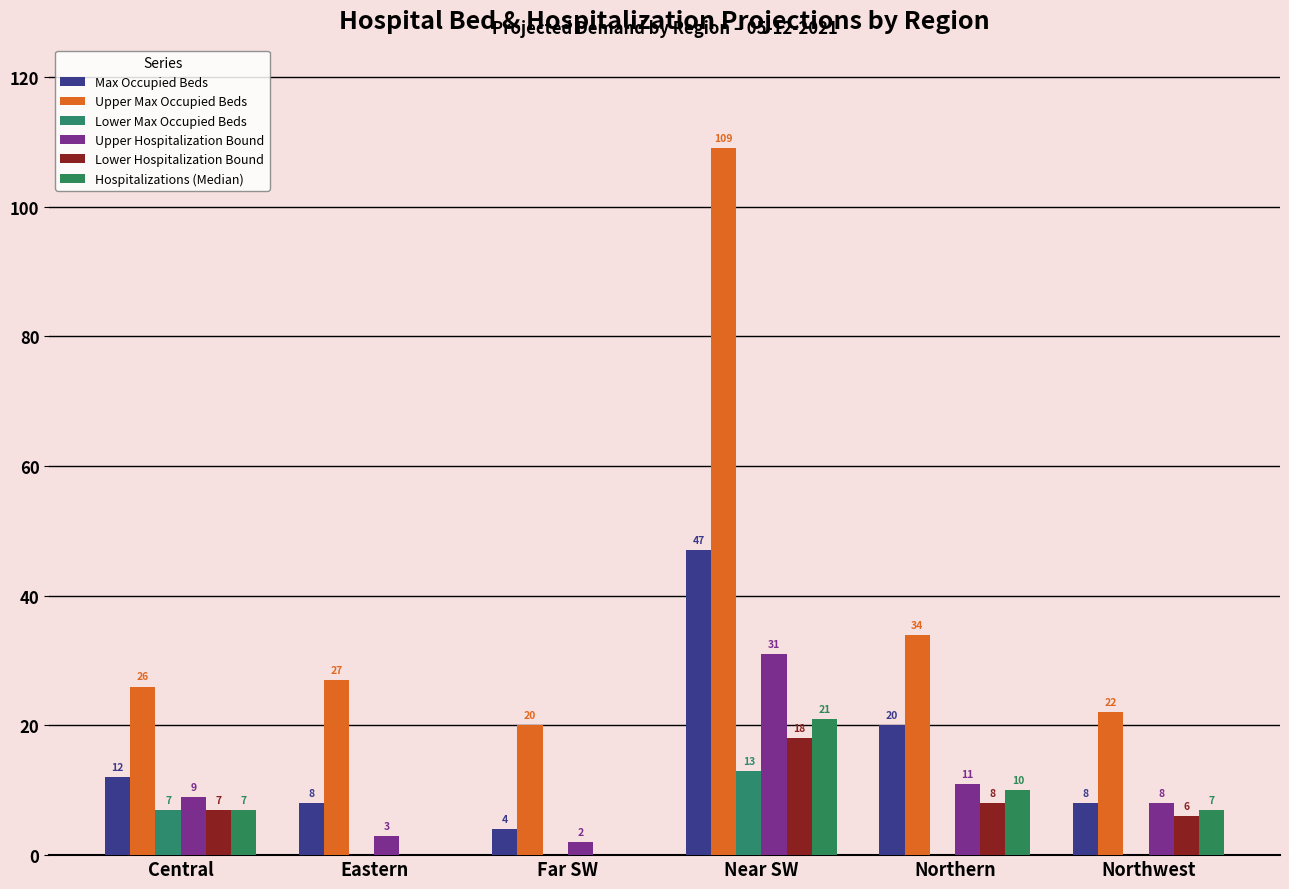

Which category has the lowest value in the Upper Max Occupied Beds series?

Far SW